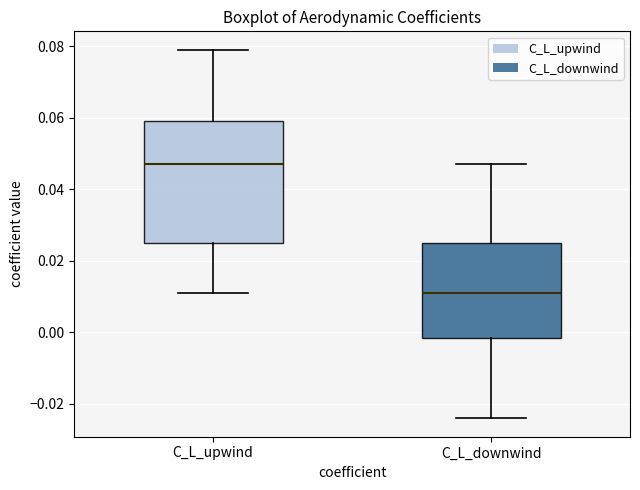

Which box's median line is the lowest?

C_L_downwind